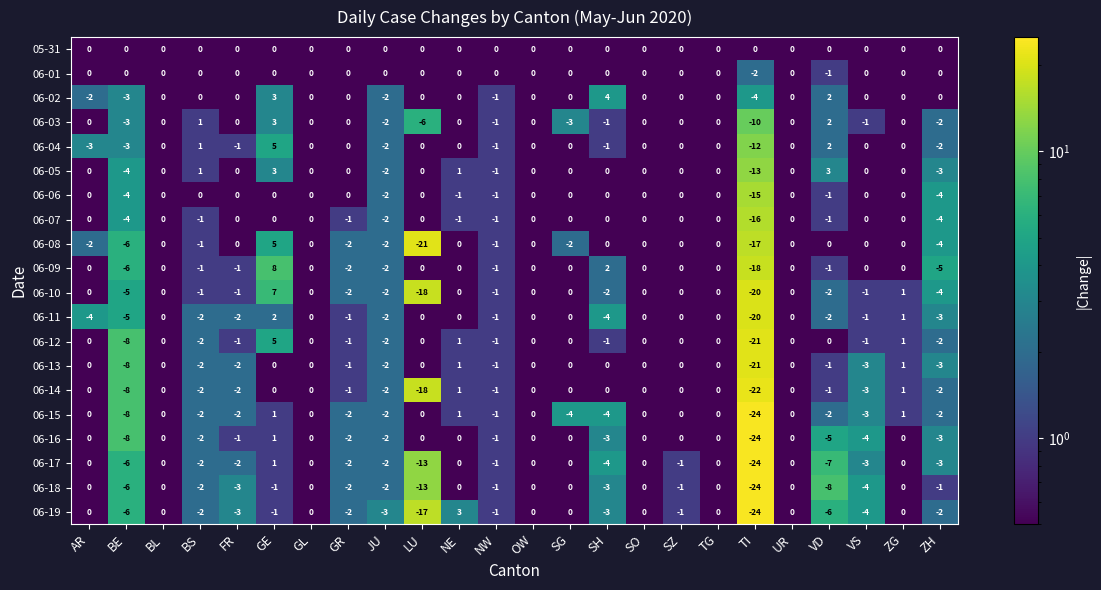

What is the approximate value of 06-13 at ZH?

-3